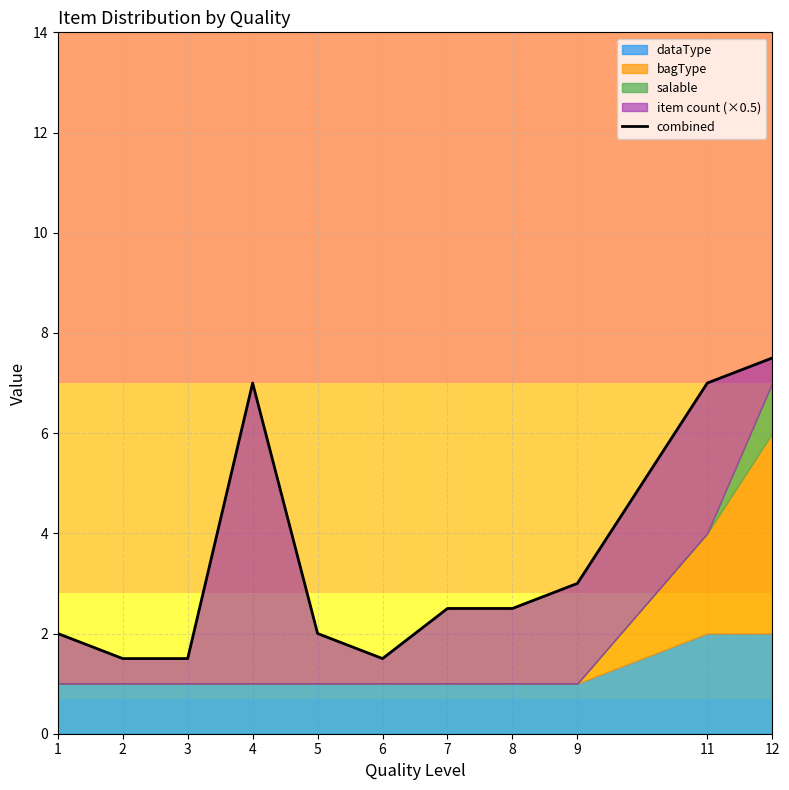

At which category does the chart reach its minimum across all series?

2